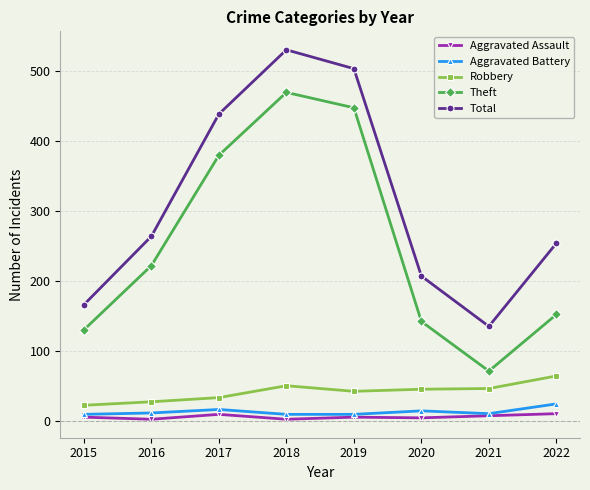

Is this an area chart (filled region under the line)?

No